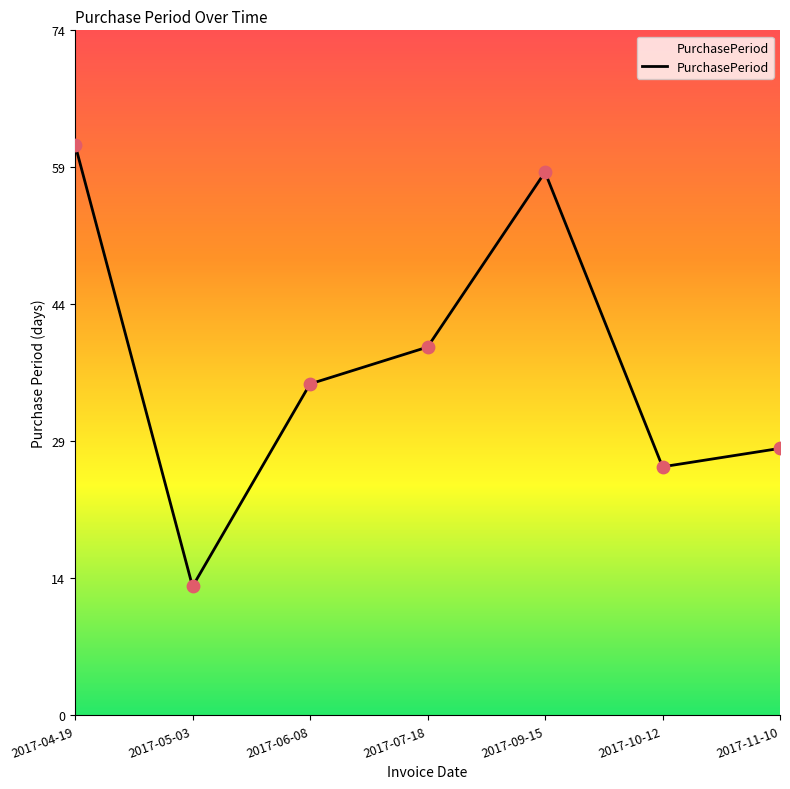

What is the ratio of the value at 2017-07-18 to the value at 2017-11-10?

1.4